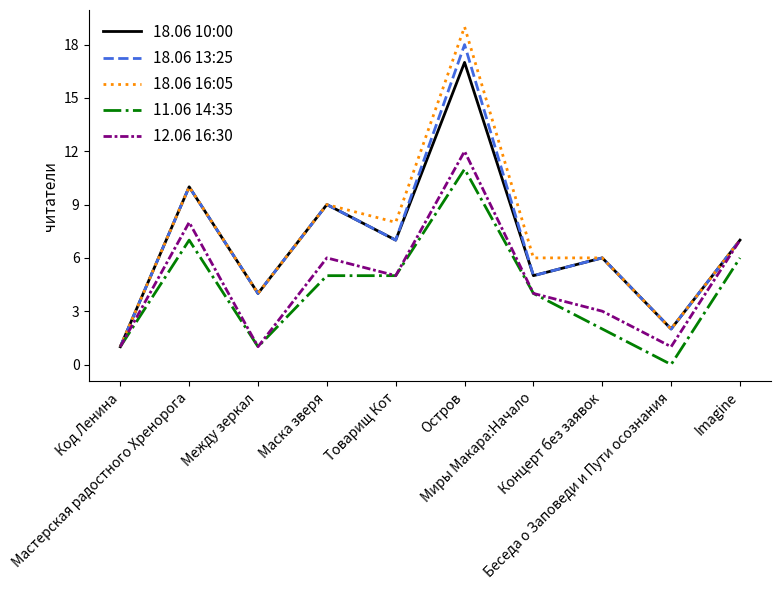

The value of 18.06 16:05 at Миры Макара:Начало is 3. True or false?

False